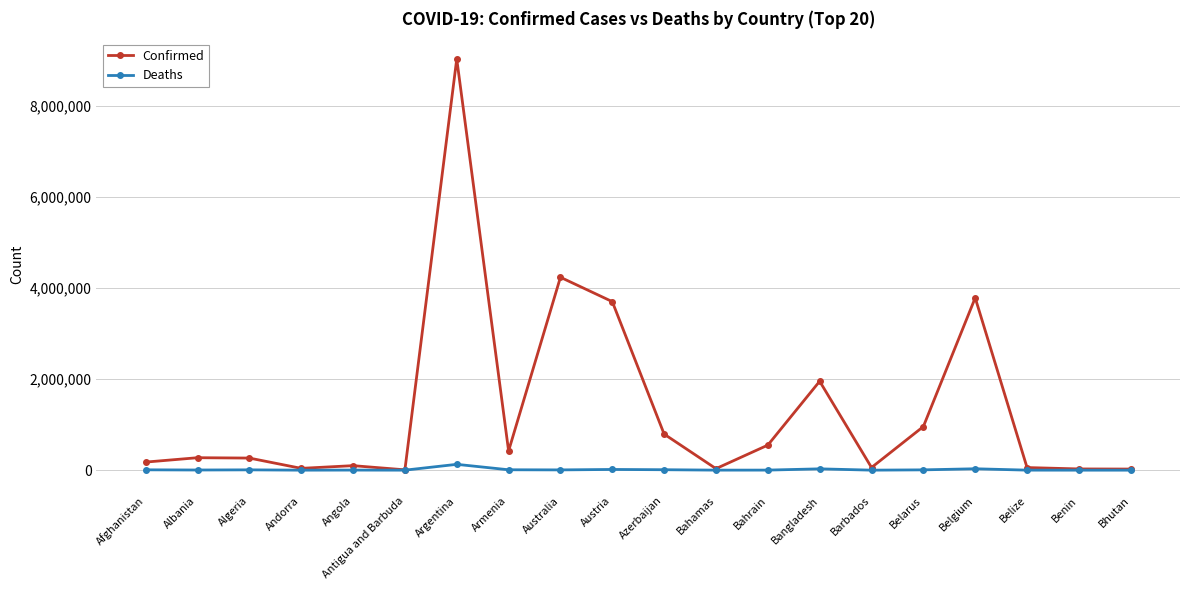

Rank the series by their average value, from lowest to highest.

Deaths, Confirmed